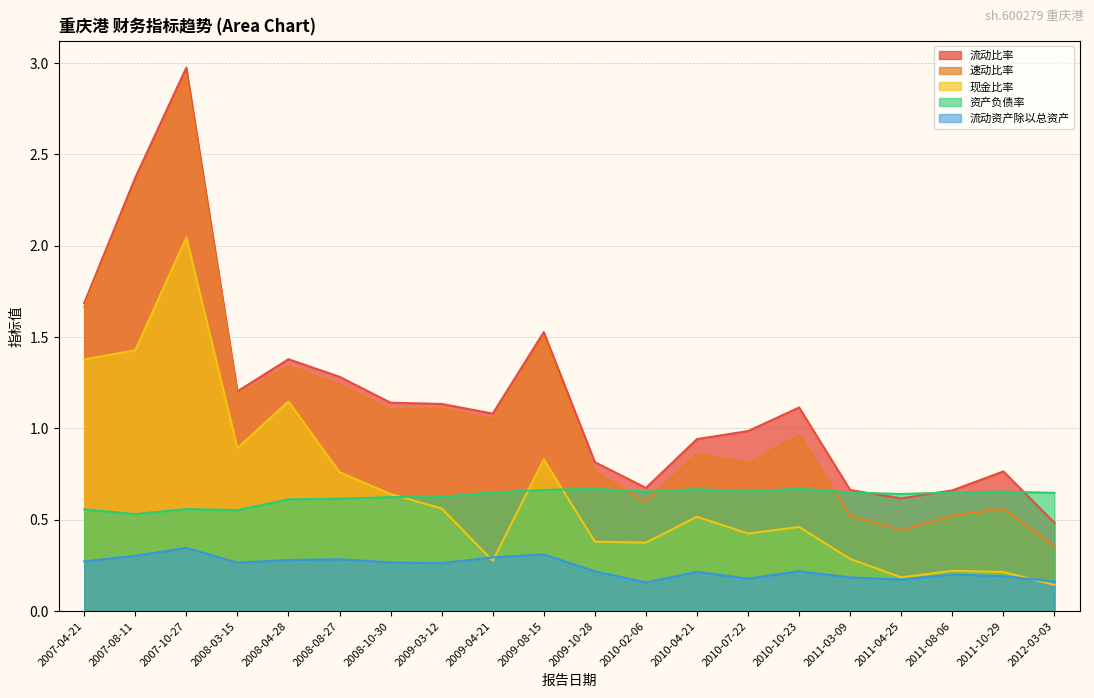

How many lines are shown in the chart?

5